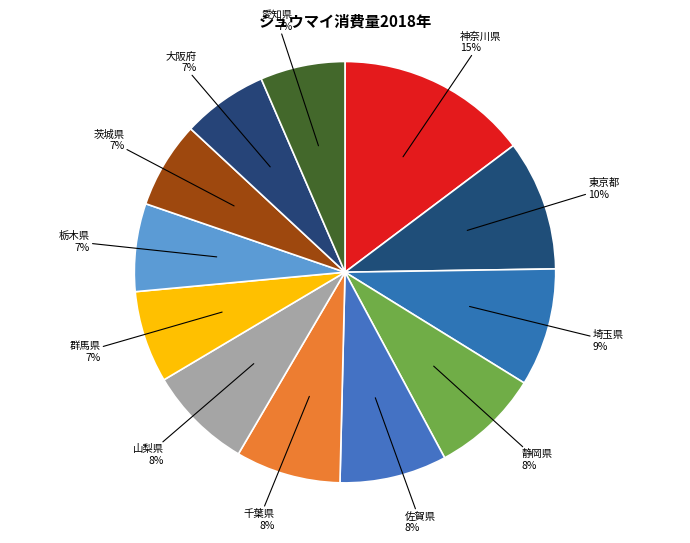

Does 佐賀県 account for over 50% of the chart?

No